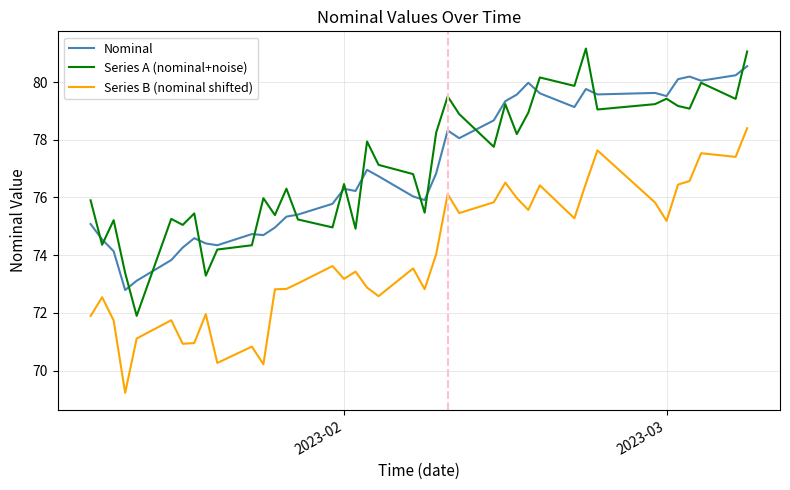

Rank the series by their maximum value, from lowest to highest.

Series B (nominal shifted), Nominal, Series A (nominal+noise)